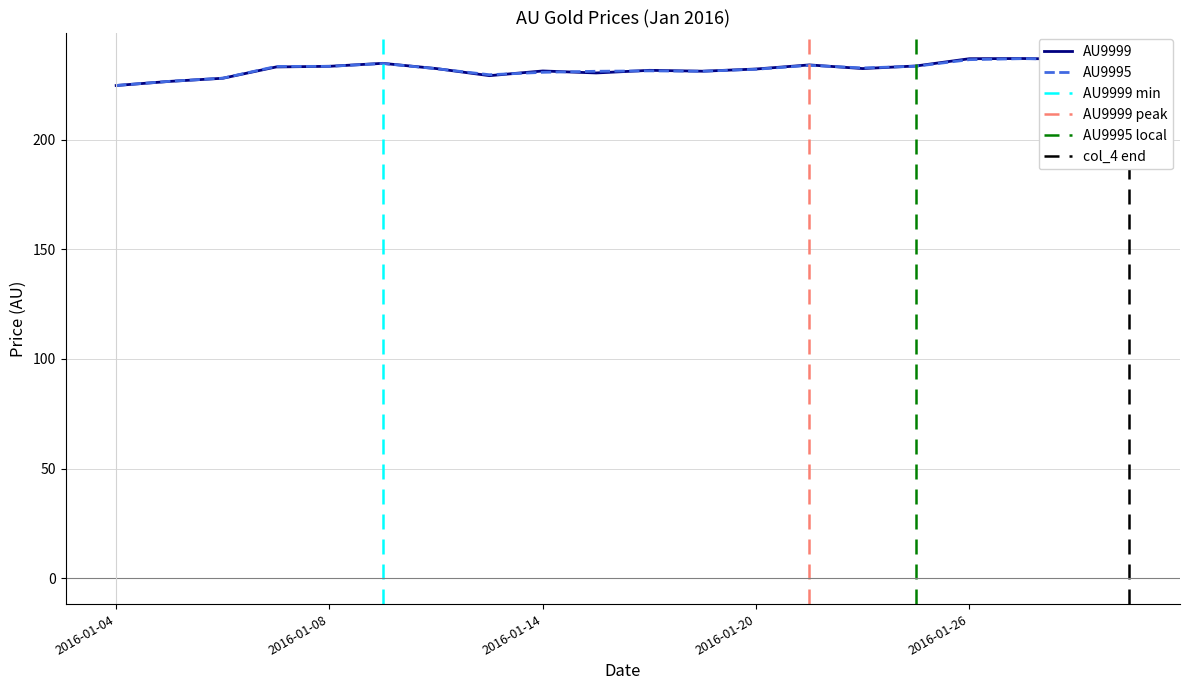

Is this an area chart (filled region under the line)?

No